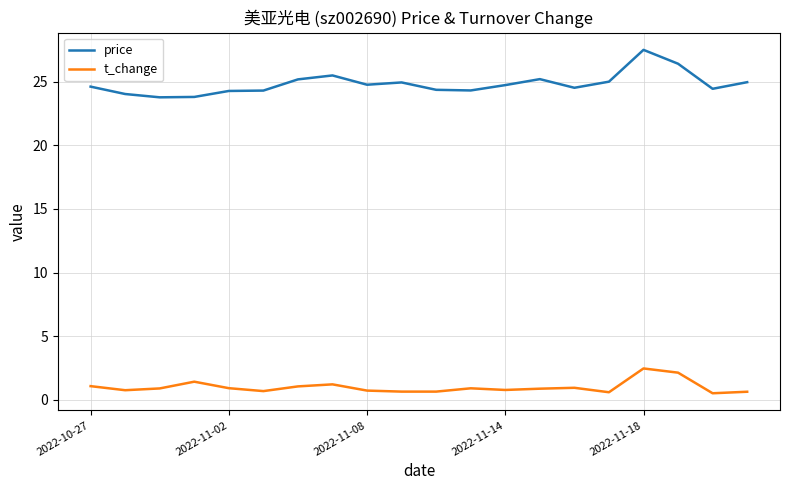

True or false: t_change and price cross at least once.

False